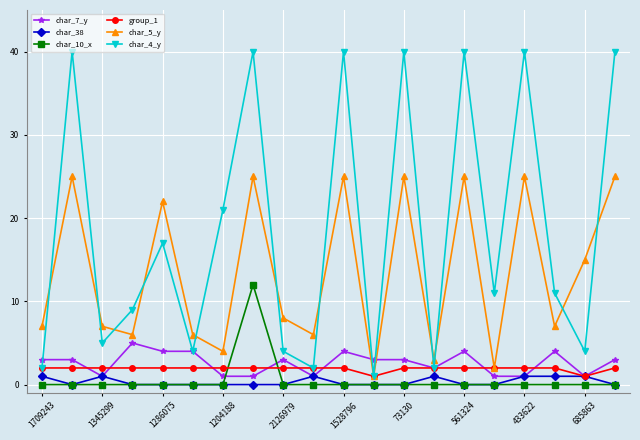

Which series has the largest range (max minus min)?

char_4_y